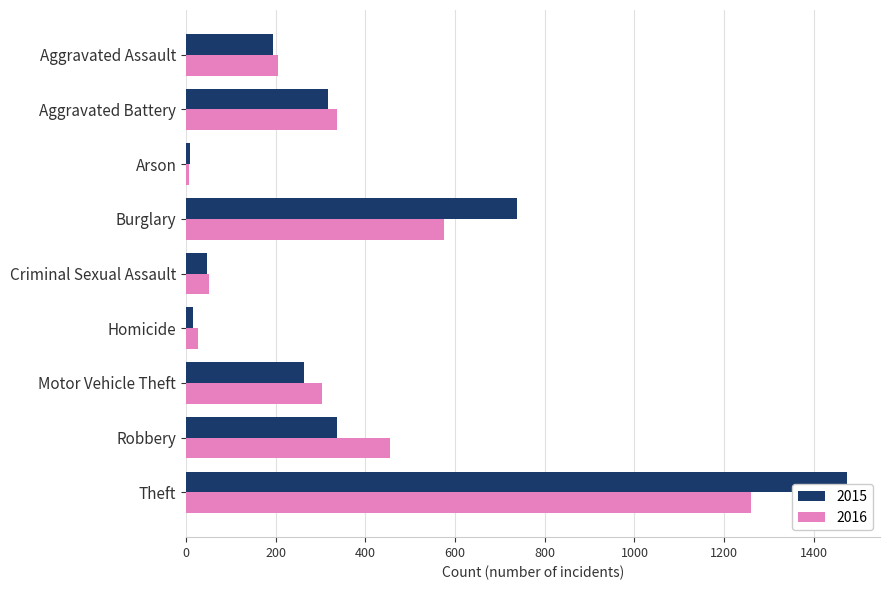

At how many categories does at least one series exceed 1127?

1